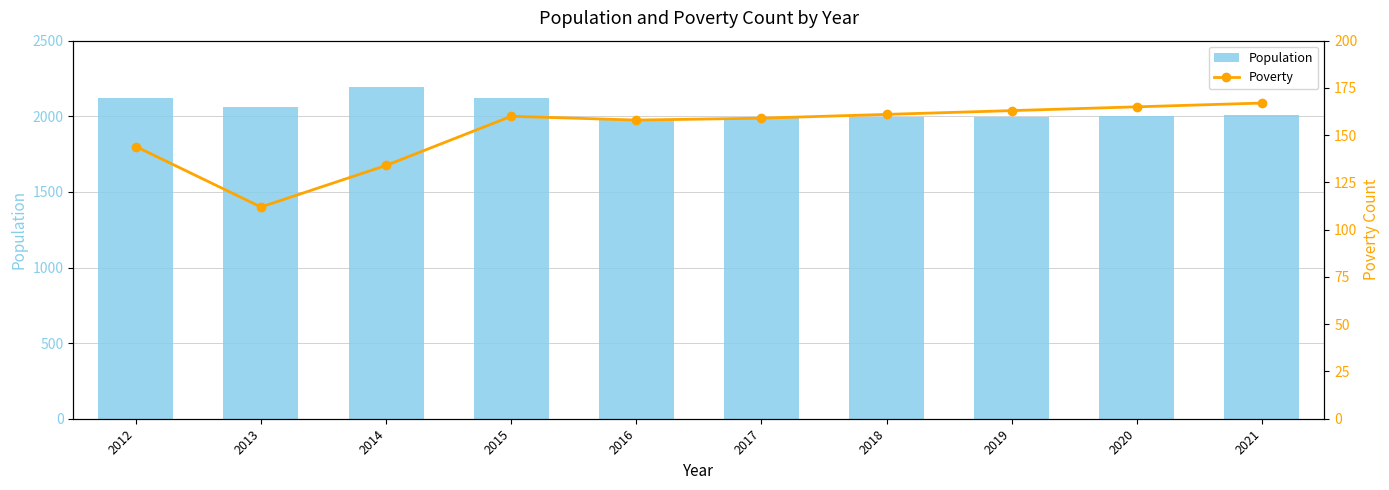

What is the average value of the Poverty series?

152